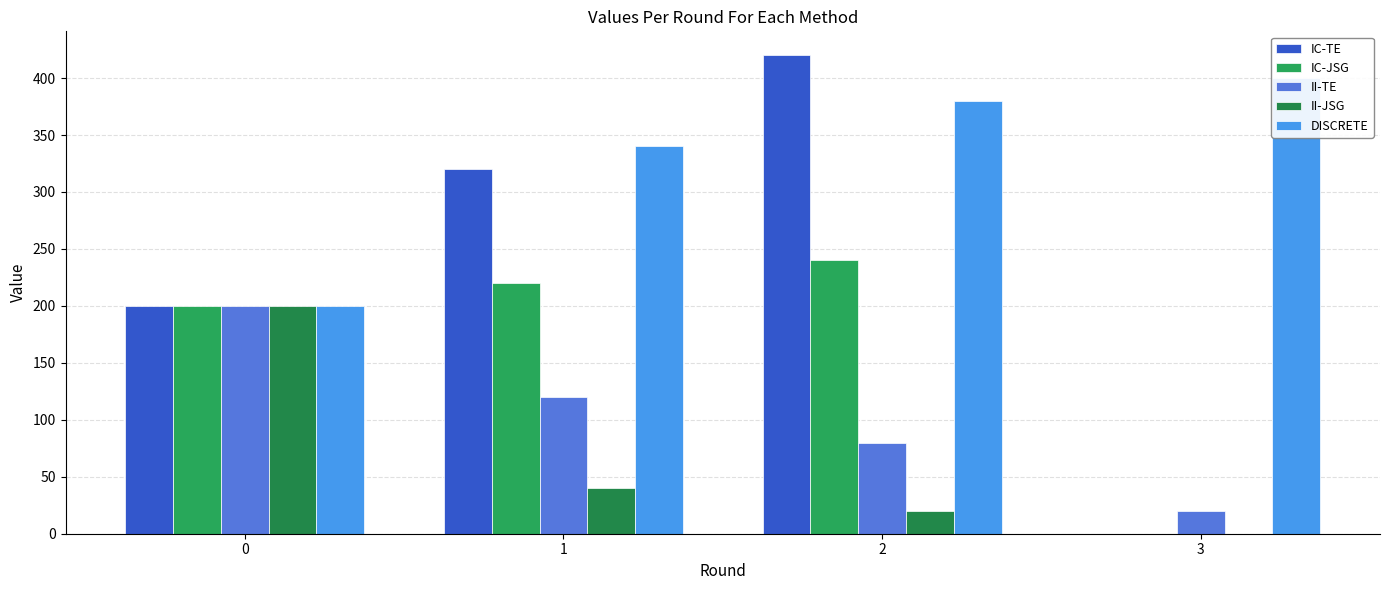

What is the total value across all series at 3?

420